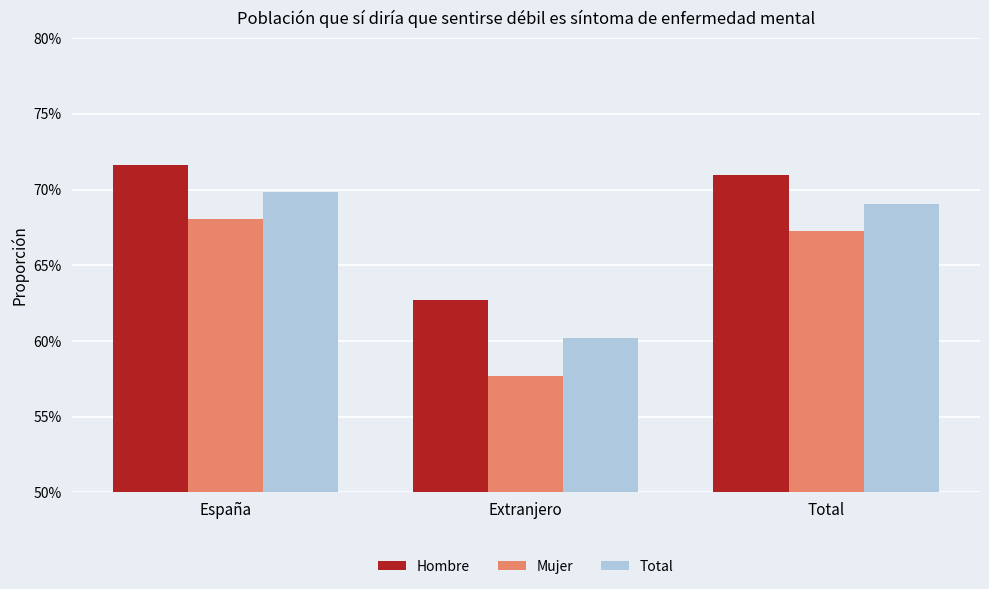

Are the bars grouped side by side (vs. stacked)?

Yes